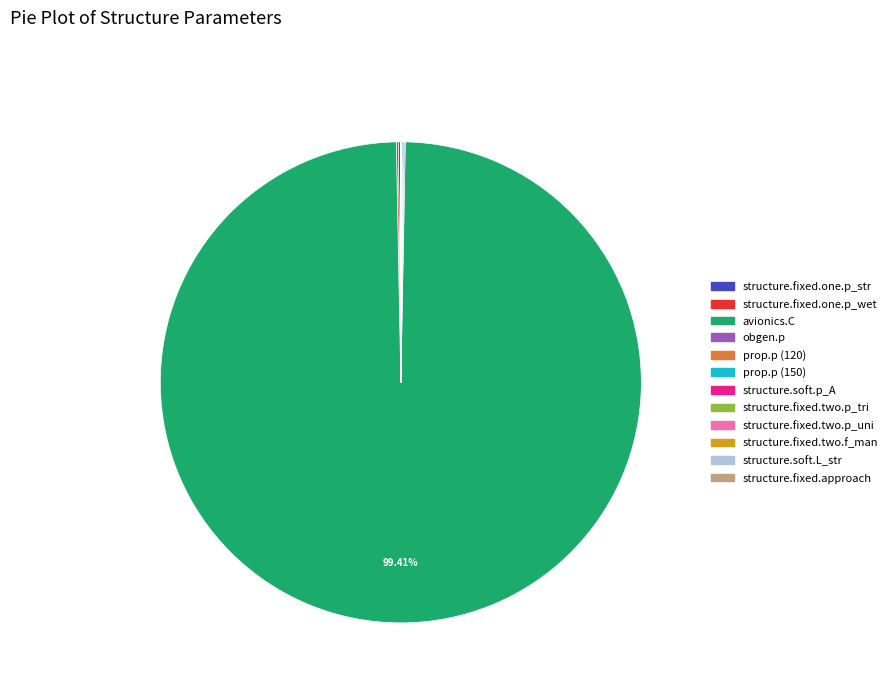

What is the largest slice in the pie chart?

avionics.C